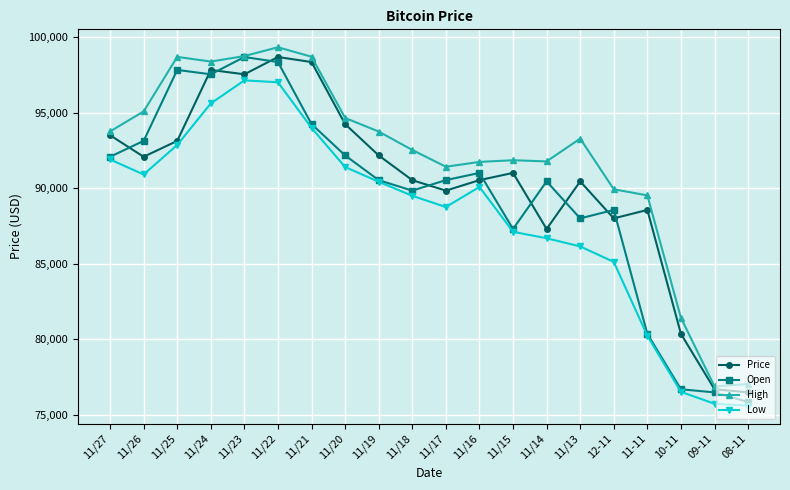

What is the sum of all High values?

1838528